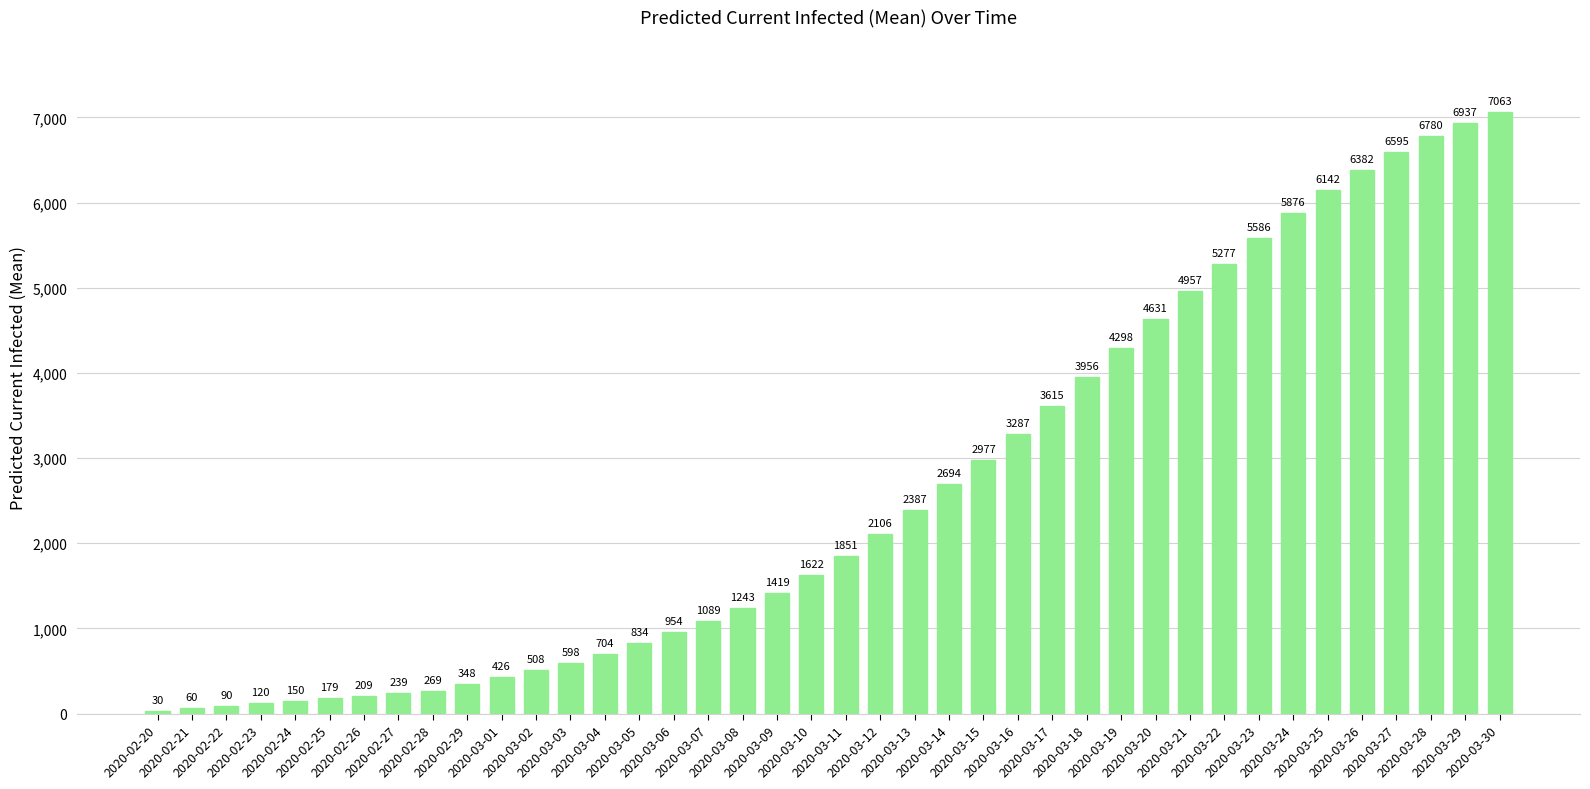

What is the smallest value displayed?

30